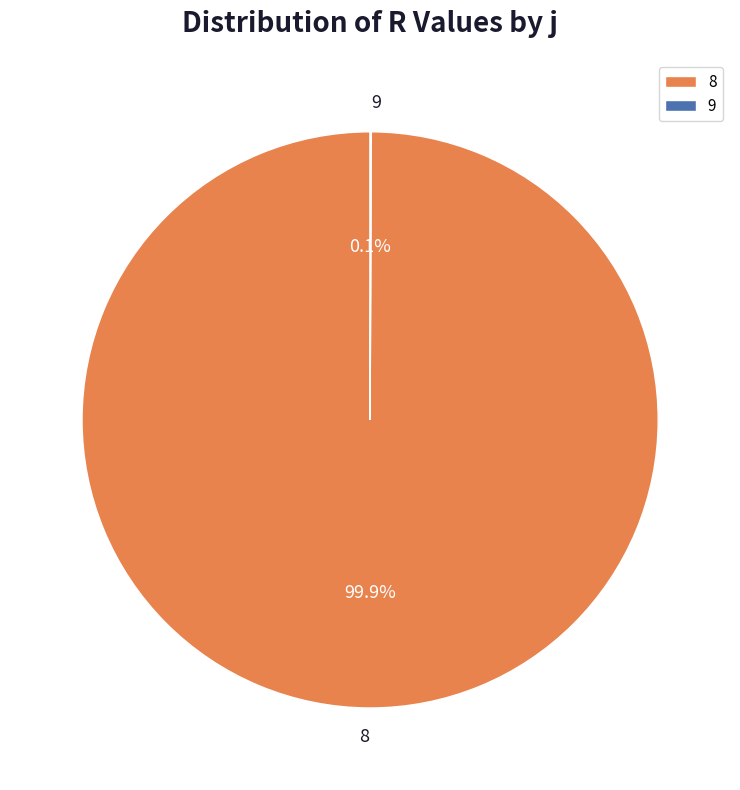

What is the largest slice in the pie chart?

8